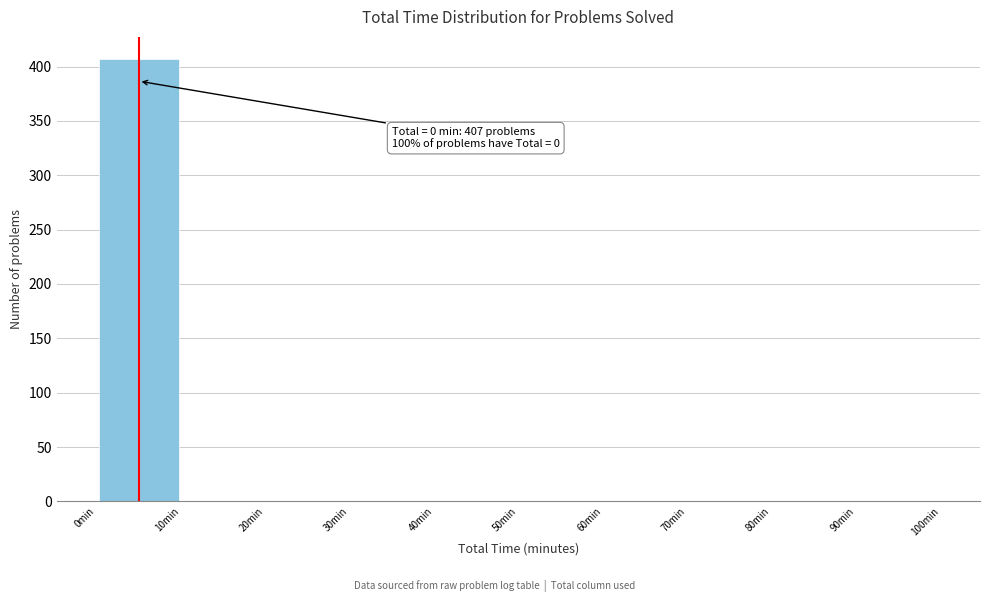

Over which range of the x-axis is the bar tallest?

0 to 10